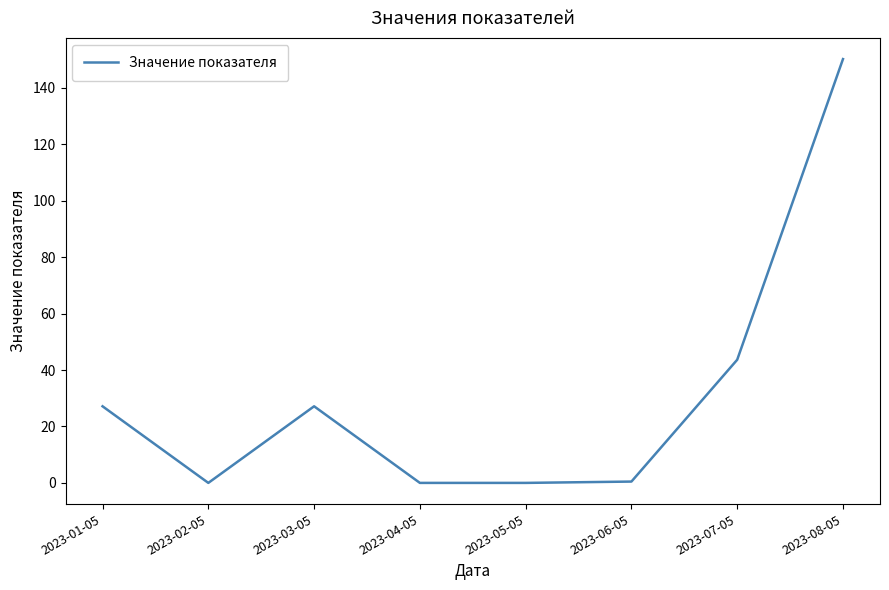

True or false: the data shows 0.0 at 2023-05-05.

True